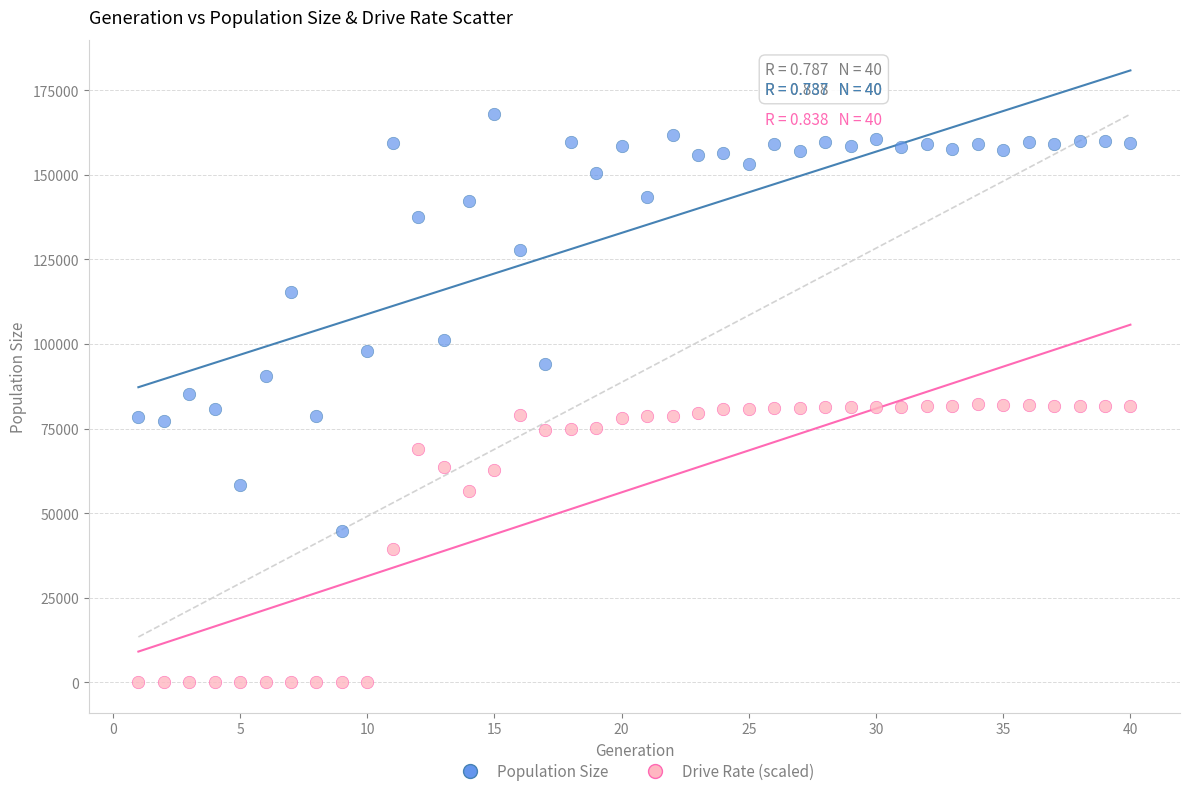

Which series has the largest Y range (max minus min)?

Population Size